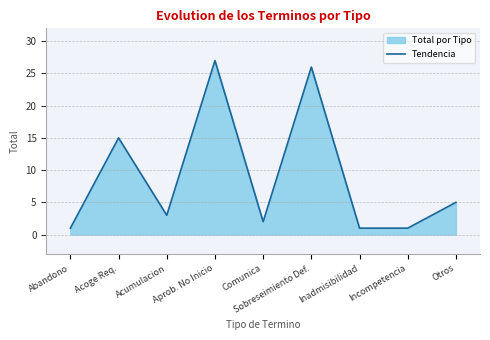

The chart shows a value of 3 at Acumulacion. True or false?

True